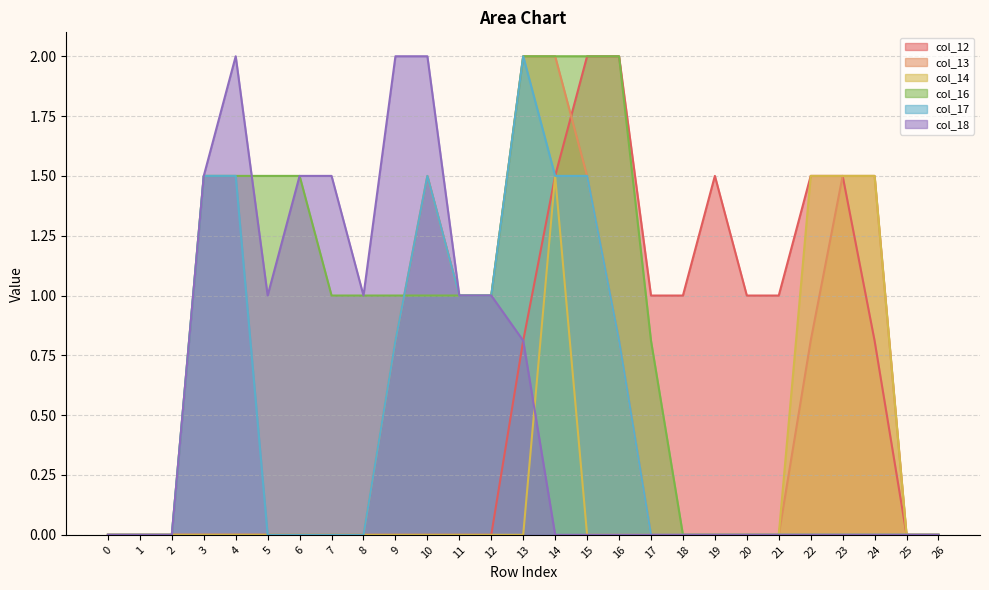

How many distinct data groups are displayed?

6